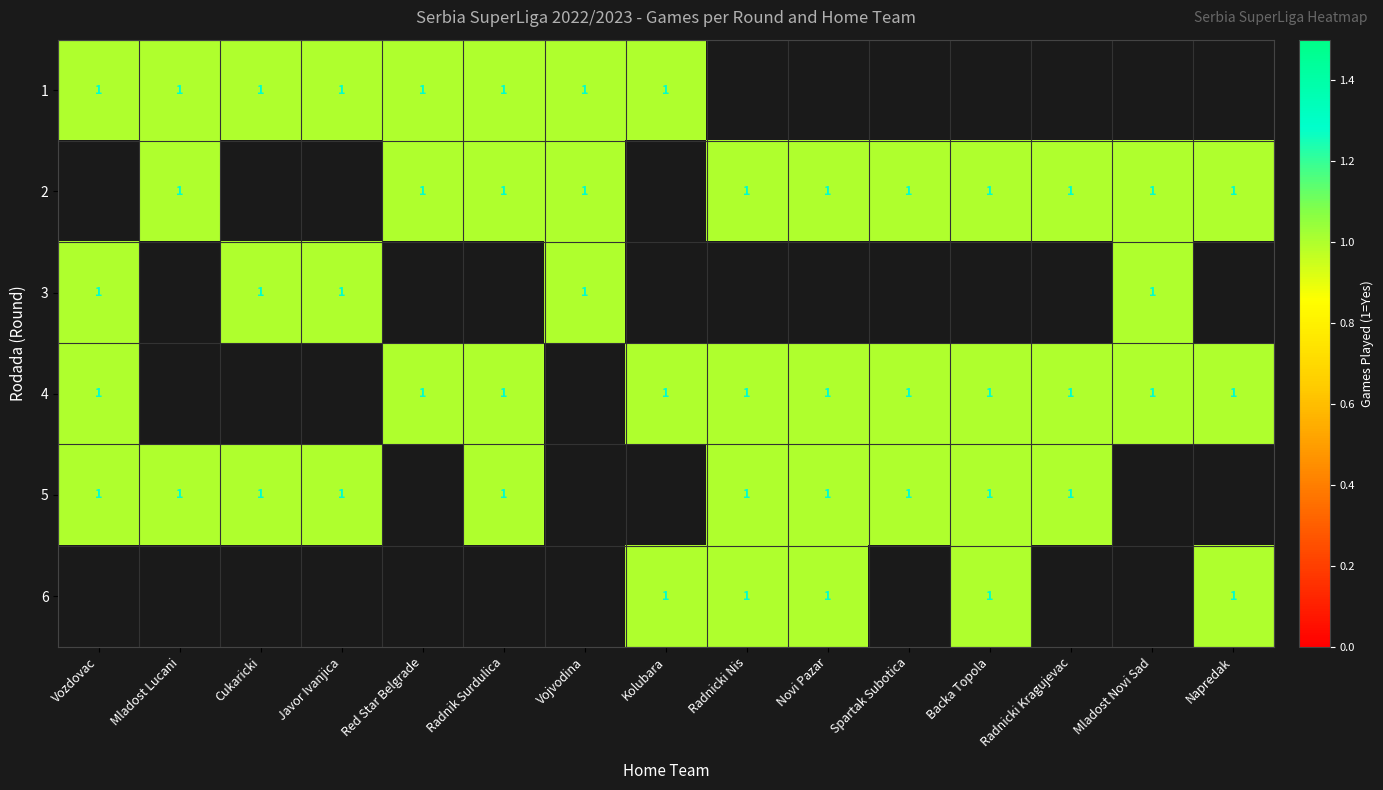

What is the total value across all series at 3?

3